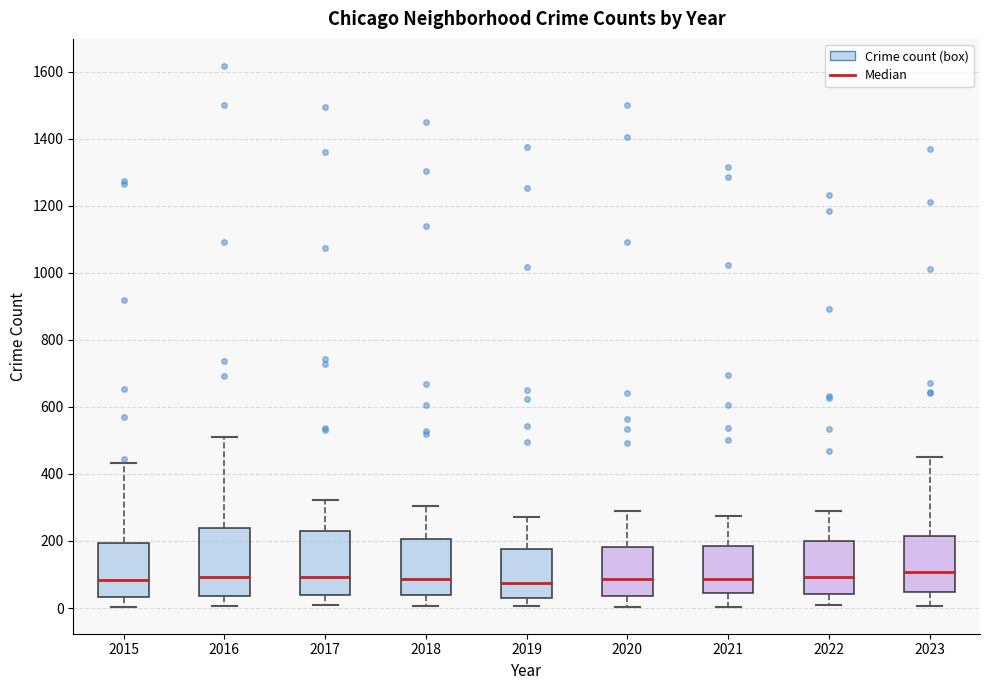

Reading left to right, transcribe this box plot: for each box, give where its median line is, the range the box spans, and where its two whiskers end, as read against the y-axis. The values are not printed on the chart, so give them approximately, as read against the axis.

2015: median 80, box 40 to 200, whiskers 0 to 440
2016: median 100, box 40 to 240, whiskers 0 to 520
2017: median 100, box 40 to 220, whiskers 0 to 320
2018: median 80, box 40 to 200, whiskers 0 to 300
2019: median 80, box 40 to 180, whiskers 0 to 280
2020: median 80, box 40 to 180, whiskers 0 to 280
2021: median 80, box 40 to 180, whiskers 0 to 280
2022: median 100, box 40 to 200, whiskers 0 to 280
2023: median 100, box 40 to 220, whiskers 0 to 460